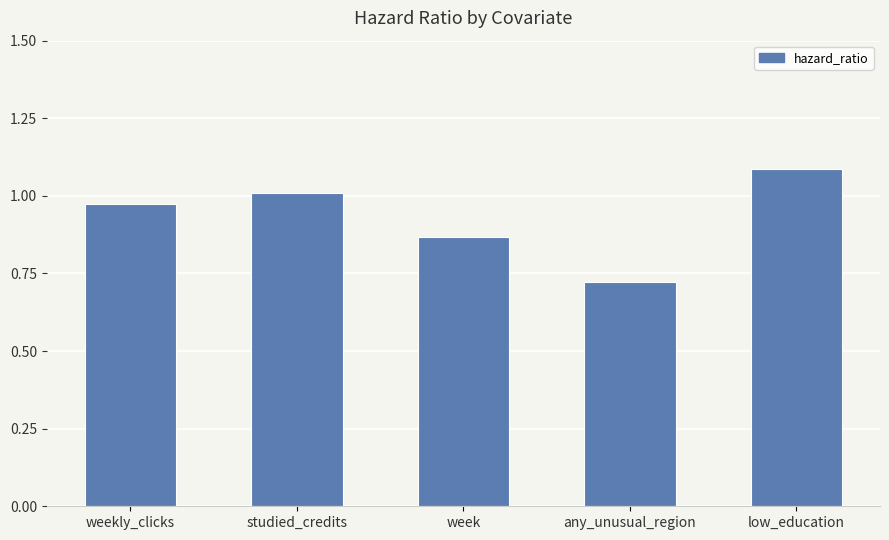

What is the change in value from studied_credits to any_unusual_region?

-0.3